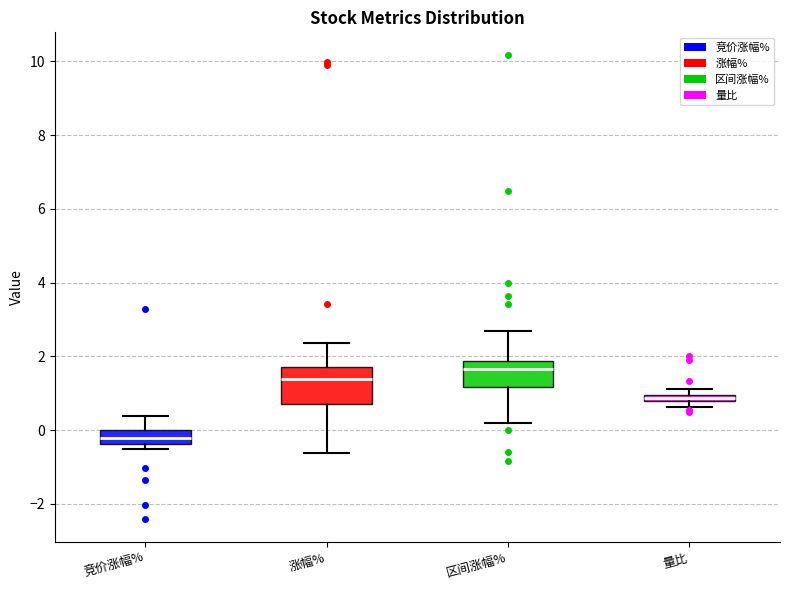

Comparing the boxes themselves (not the whiskers), which one is the tallest?

涨幅%